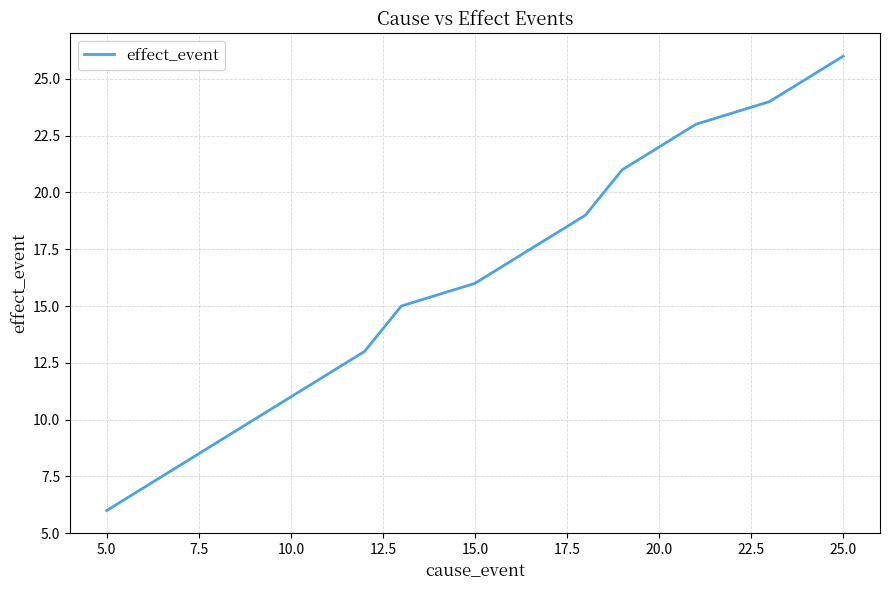

What is the minimum value shown in the chart?

6